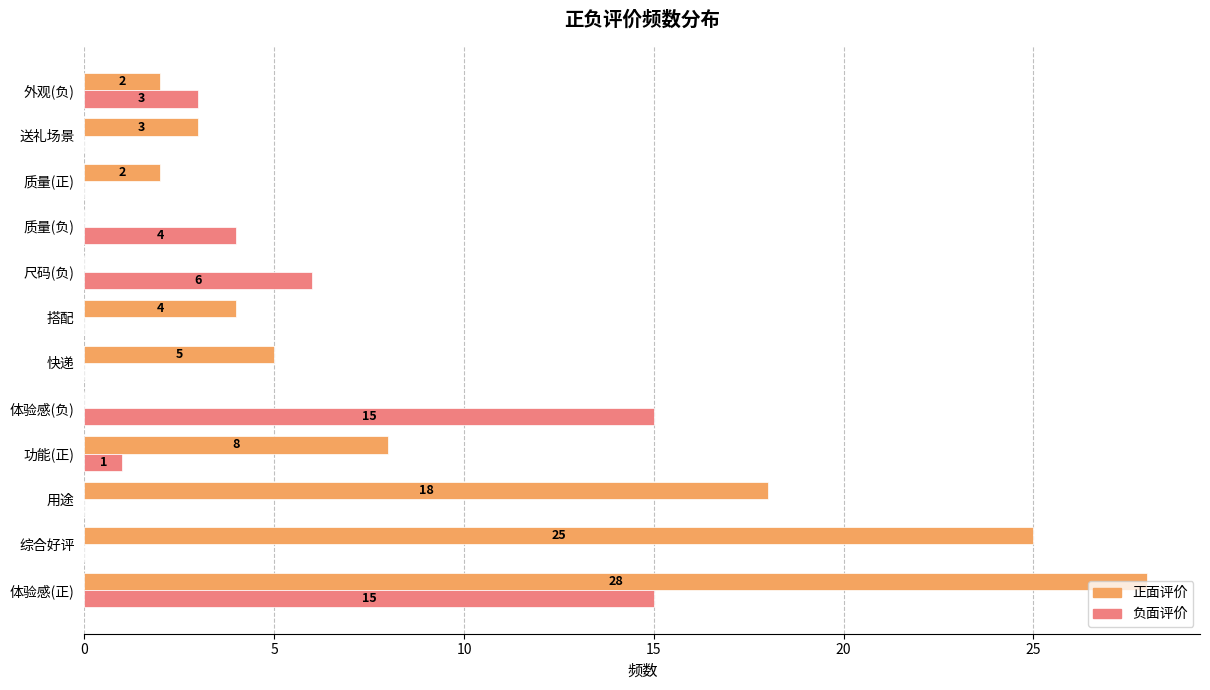

Where is 负面评价 nearest to the value 7?

尺码(负)